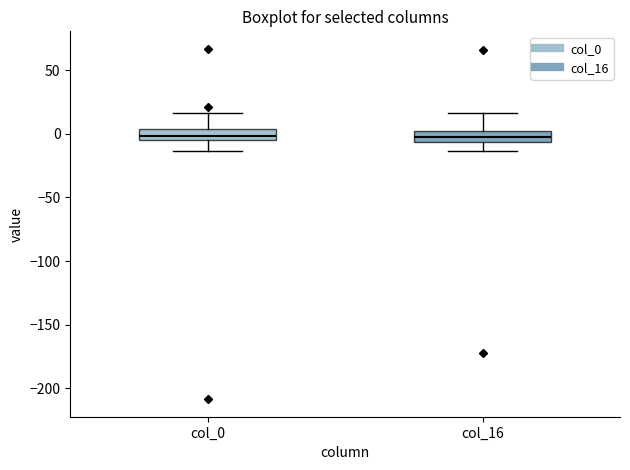

Reading left to right, transcribe this box plot: for each box, give where its median line is, the range the box spans, and where its two whiskers end, as read against the y-axis. The values are not printed on the chart, so give them approximately, as read against the axis.

col_0: median 0, box -5 to 5, whiskers -15 to 15
col_16: median 0, box -5 to 5, whiskers -15 to 15